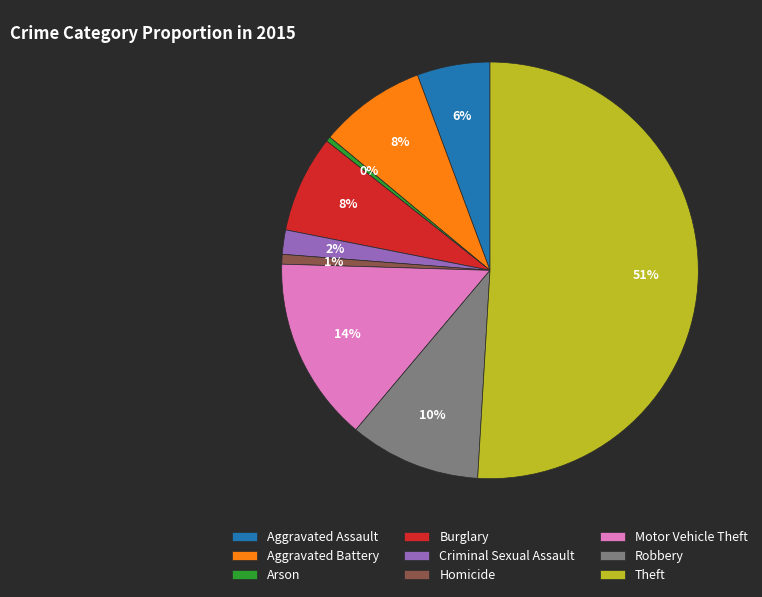

To the nearest percent, what is the difference between the largest and smallest slice percentages?

51%